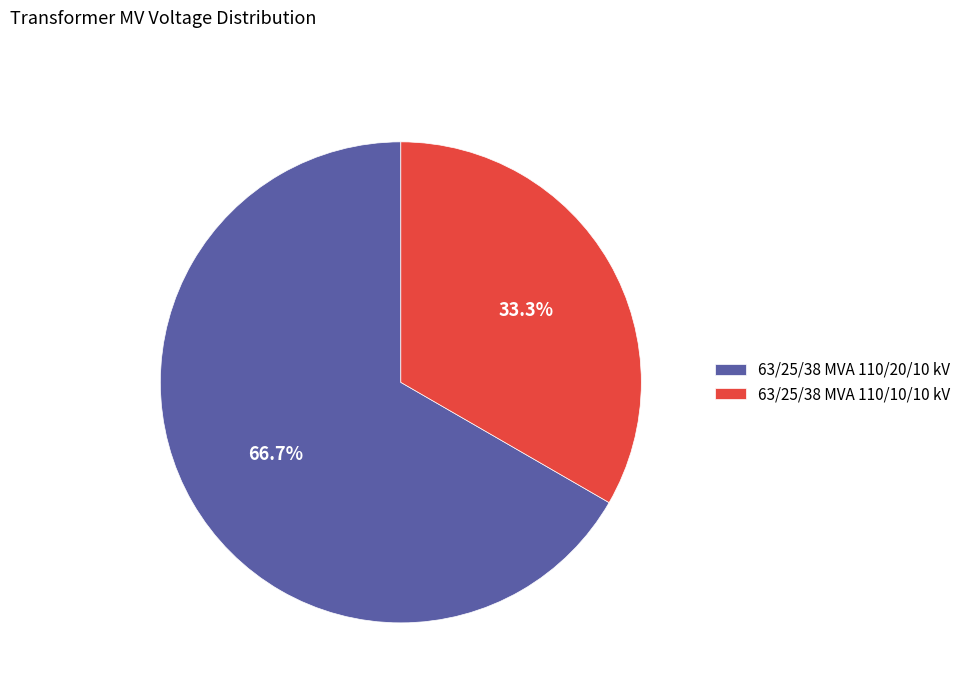

Approximately how many times larger is the value at 63/25/38 MVA 110/10/10 kV compared to 63/25/38 MVA 110/20/10 kV?

0.5